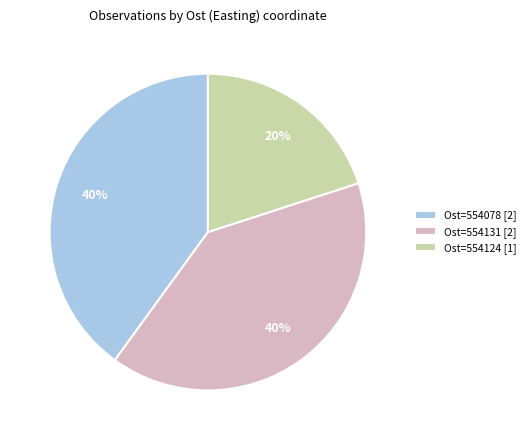

What percentage is the Ost=554078 [2] slice, to the nearest percent?

40%